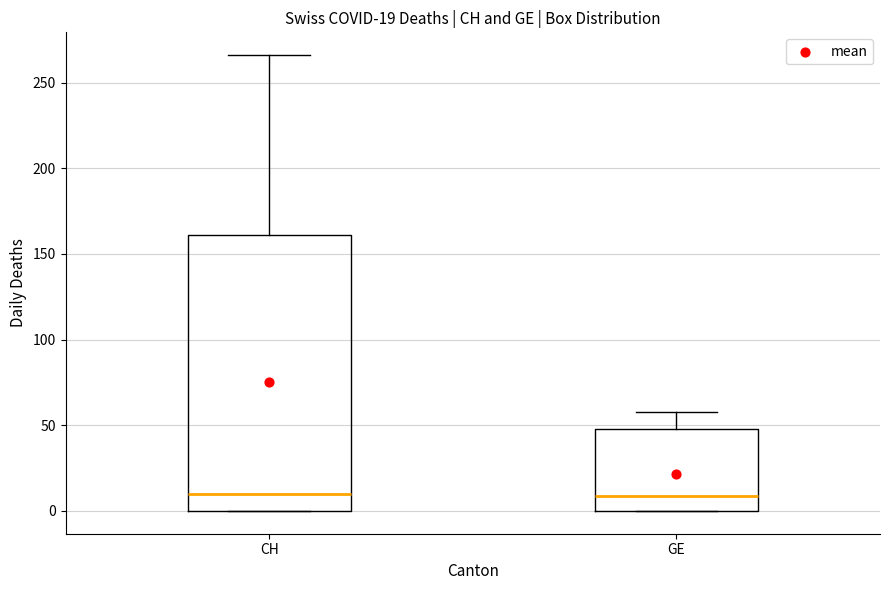

Comparing the boxes themselves (not the whiskers), which one is the tallest?

CH